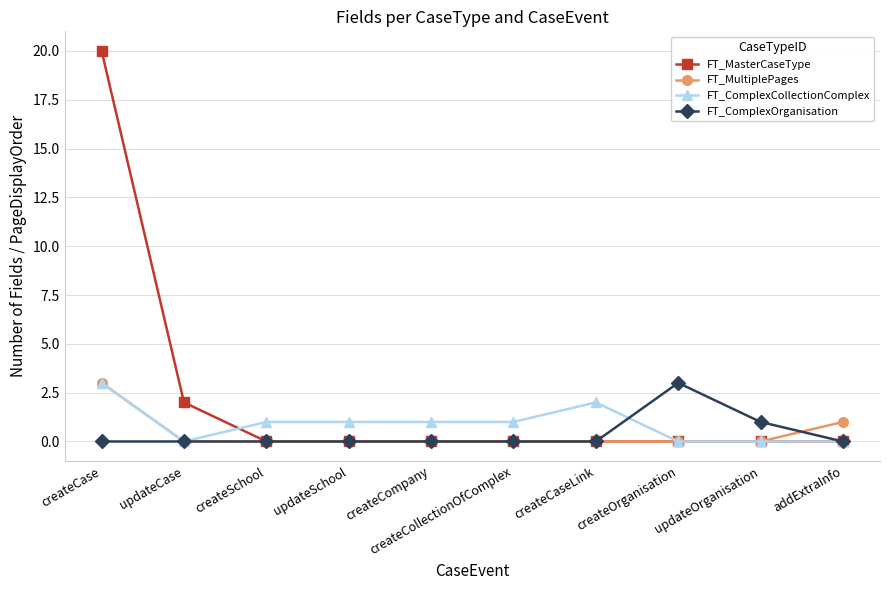

Which series has the largest range (max minus min)?

FT_MasterCaseType